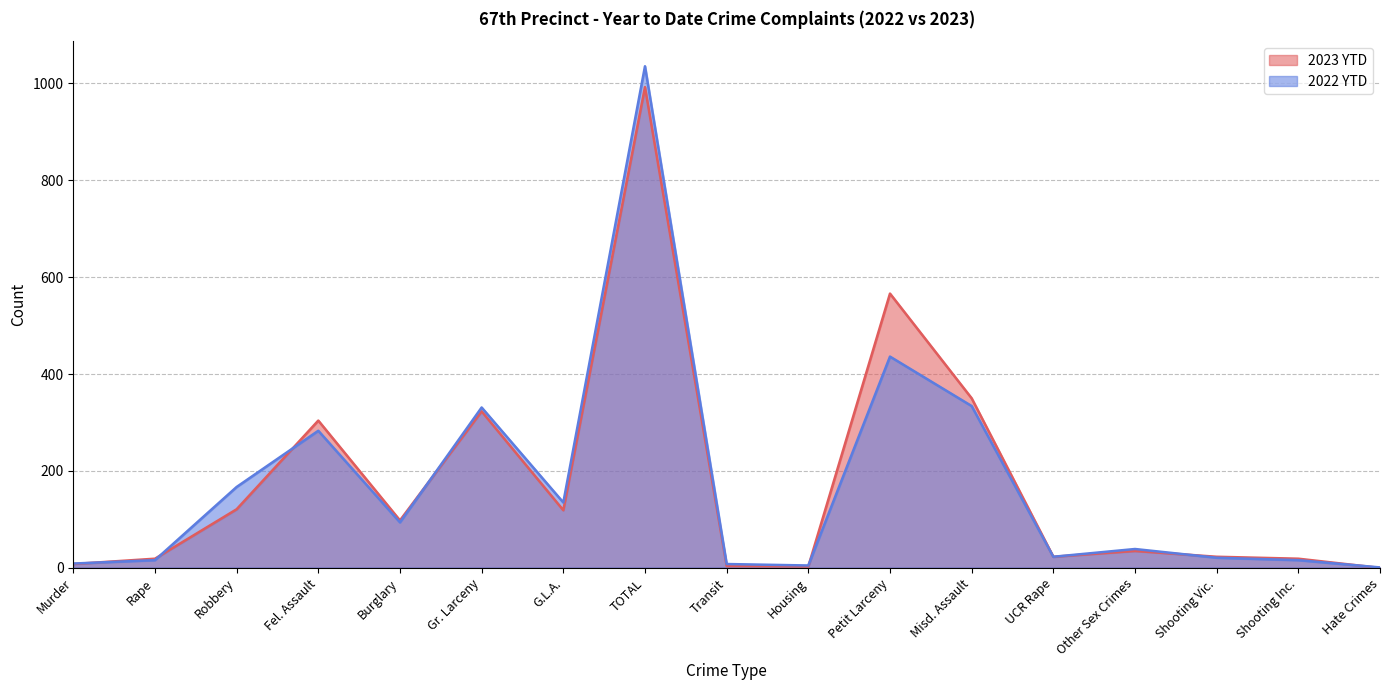

The value of 2023 YTD at Other Sex Crimes is 62. True or false?

False